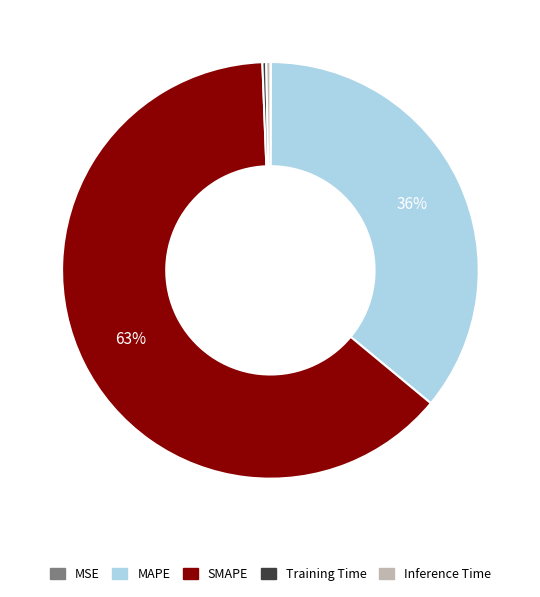

Does SMAPE represent more than half of the total?

Yes